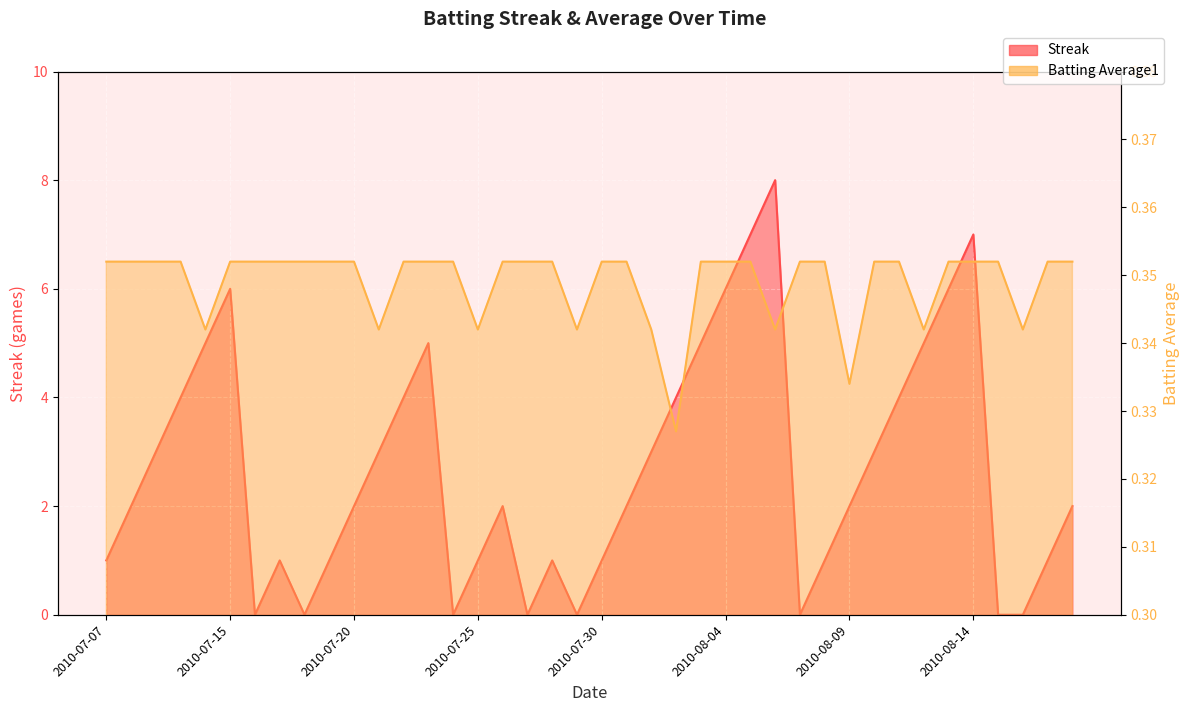

Reading right to left, extract all data points from this chart.

Streak: 2010-08-18=2.0	2010-08-17=1.0	2010-08-16=0.0	2010-08-15=0.0	2010-08-14=7.0	2010-08-13=6.0	2010-08-12=5.0	2010-08-11=4.0	2010-08-10=3.0	2010-08-09=2.0	2010-08-08=1.0	2010-08-07=0.0	2010-08-06=8.0	2010-08-05=7.0	2010-08-04=6.0	2010-08-03=5.0	2010-08-02=4.0	2010-08-01=3.0	2010-07-31=2.0	2010-07-30=1.0	2010-07-29=0.0	2010-07-28=1.0	2010-07-27=0.0	2010-07-26=2.0	2010-07-25=1.0	2010-07-24=0.0	2010-07-23=5.0	2010-07-22=4.0	2010-07-21=3.0	2010-07-20=2.0	2010-07-19=1.0	2010-07-18=0.0	2010-07-17=1.0	2010-07-16=0.0	2010-07-15=6.0	2010-07-11=5.0	2010-07-10=4.0	2010-07-09=3.0	2010-07-08=2.0	2010-07-07=1.0
Batting Average1: 2010-08-18=0.4	2010-08-17=0.4	2010-08-16=0.3	2010-08-15=0.4	2010-08-14=0.4	2010-08-13=0.4	2010-08-12=0.3	2010-08-11=0.4	2010-08-10=0.4	2010-08-09=0.3	2010-08-08=0.4	2010-08-07=0.4	2010-08-06=0.3	2010-08-05=0.4	2010-08-04=0.4	2010-08-03=0.4	2010-08-02=0.3	2010-08-01=0.3	2010-07-31=0.4	2010-07-30=0.4	2010-07-29=0.3	2010-07-28=0.4	2010-07-27=0.4	2010-07-26=0.4	2010-07-25=0.3	2010-07-24=0.4	2010-07-23=0.4	2010-07-22=0.4	2010-07-21=0.3	2010-07-20=0.4	2010-07-19=0.4	2010-07-18=0.4	2010-07-17=0.4	2010-07-16=0.4	2010-07-15=0.4	2010-07-11=0.3	2010-07-10=0.4	2010-07-09=0.4	2010-07-08=0.4	2010-07-07=0.4